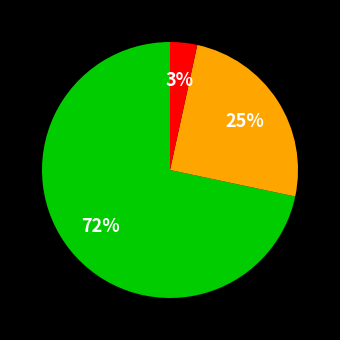

To the nearest percent, what is the average slice percentage?

33%